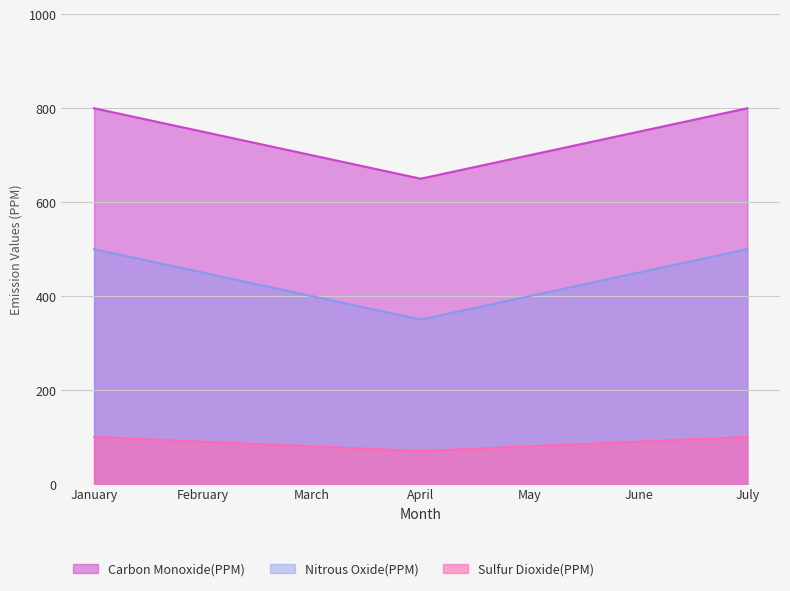

Rank the series by their maximum value, from highest to lowest.

Carbon Monoxide(PPM), Nitrous Oxide(PPM), Sulfur Dioxide(PPM)